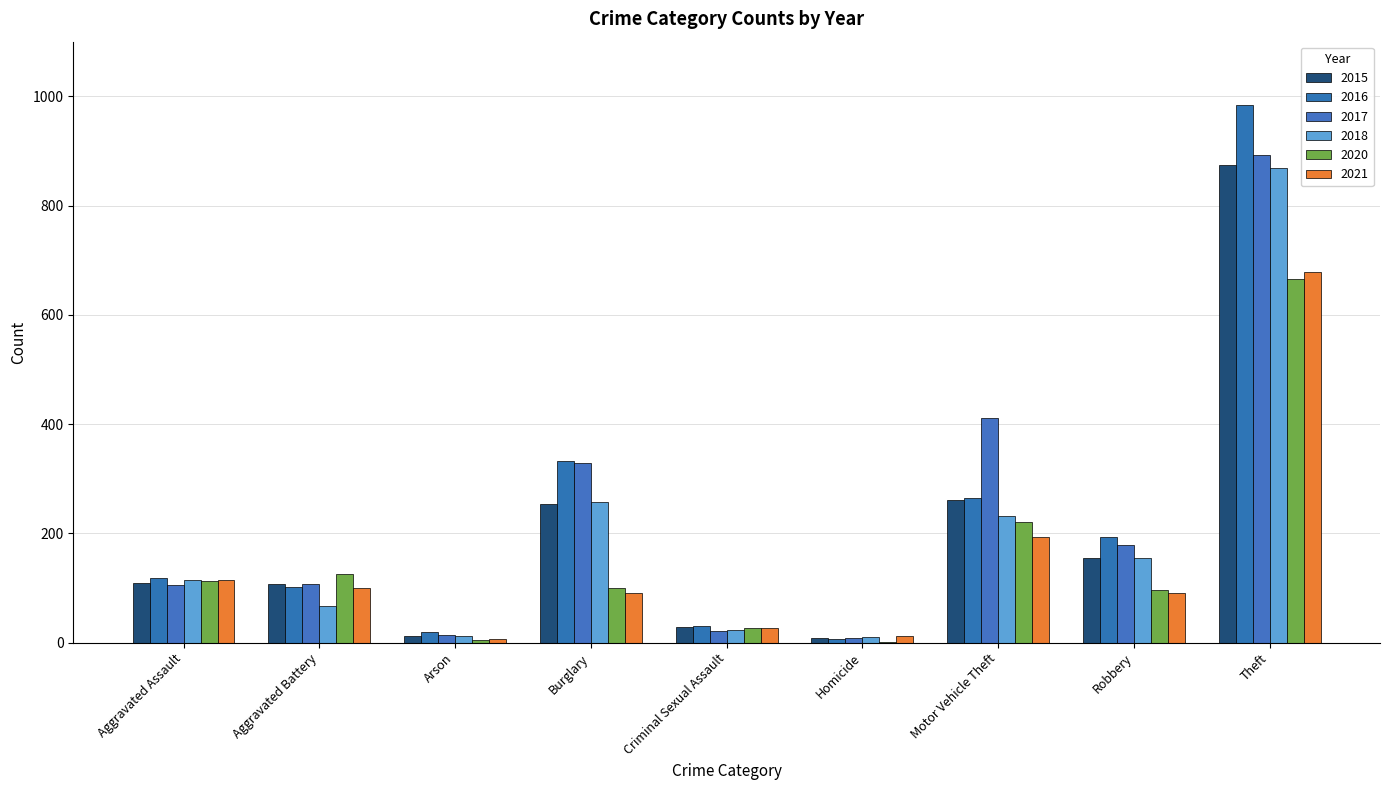

Which series has the largest range (max minus min)?

2016